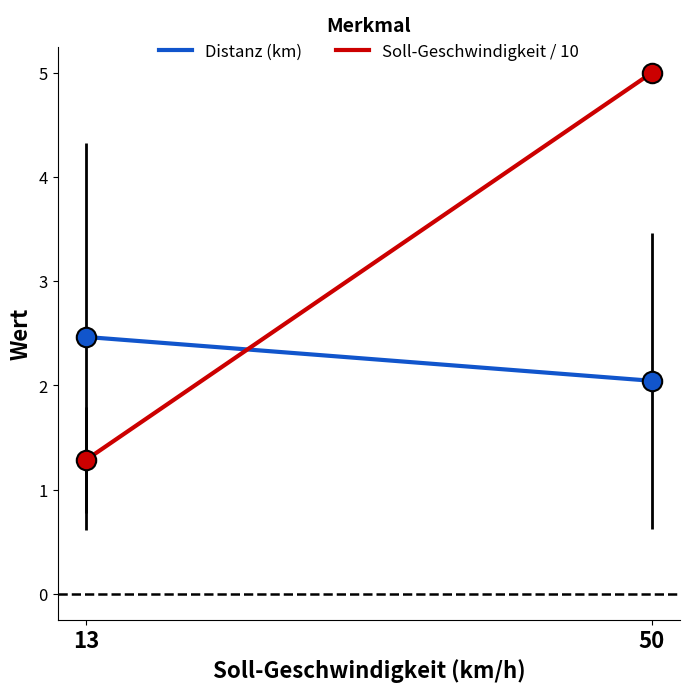

At which category is the sum across all series the highest?

50